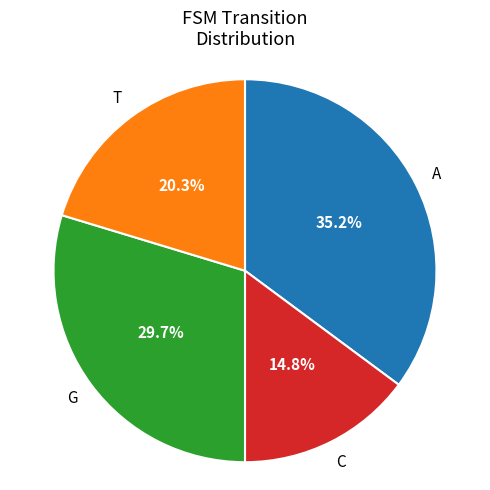

Is there any slice that represents more than half of the pie?

No